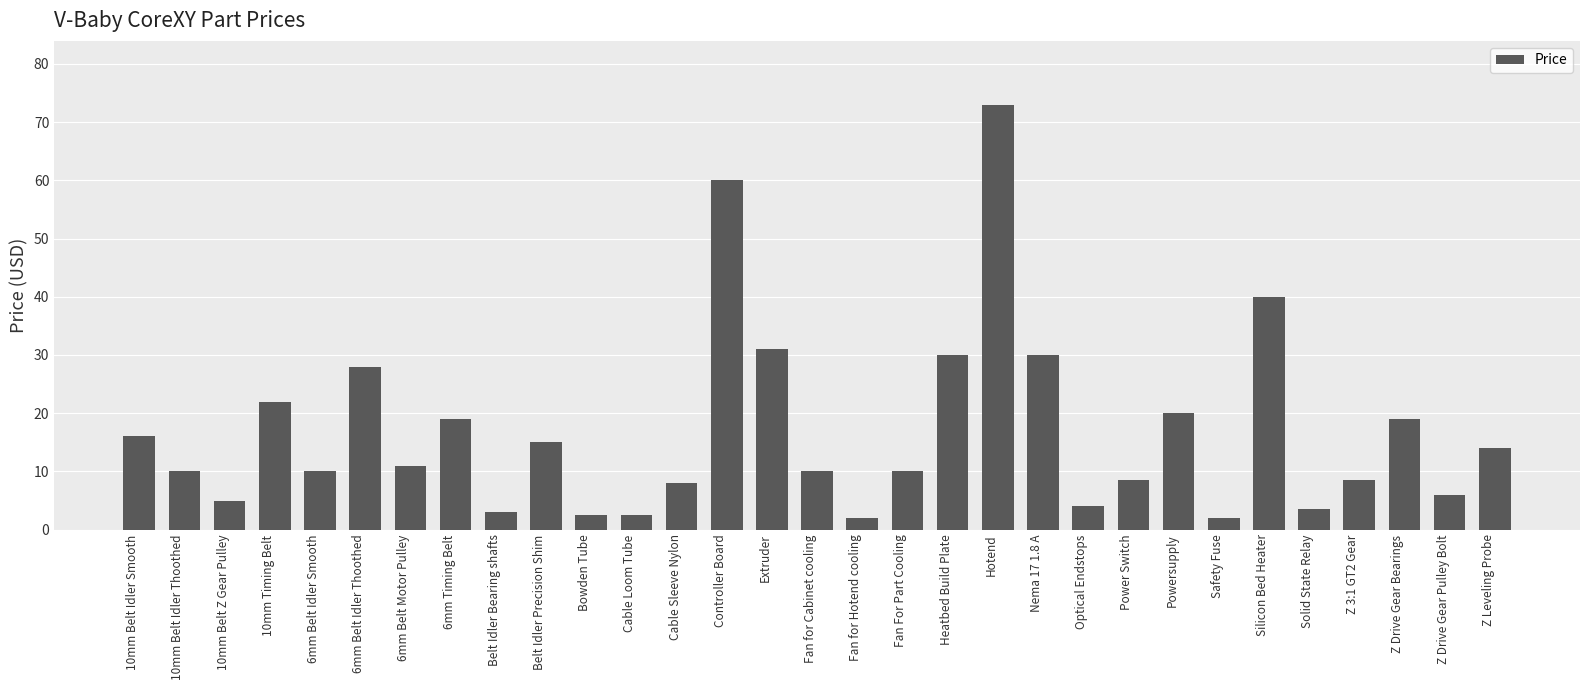

What is the greatest value displayed?

73.0